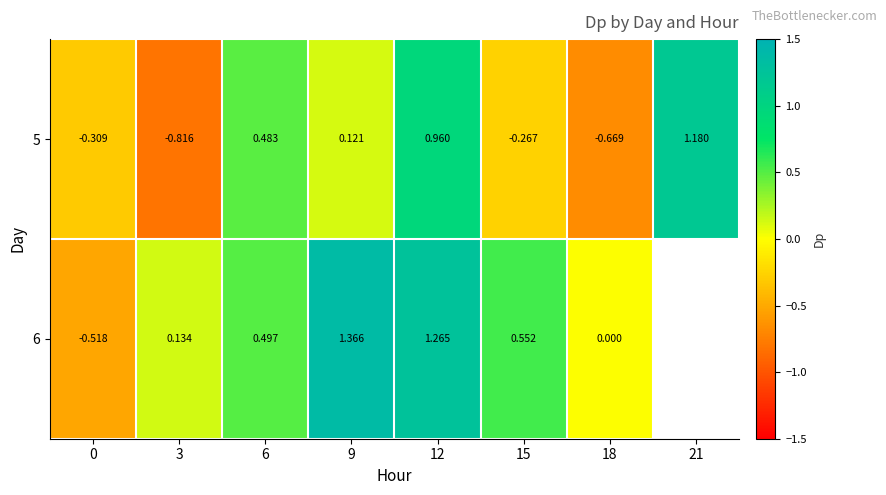

Is the value of 6 at 12 greater than the value of 5 at 9?

Yes